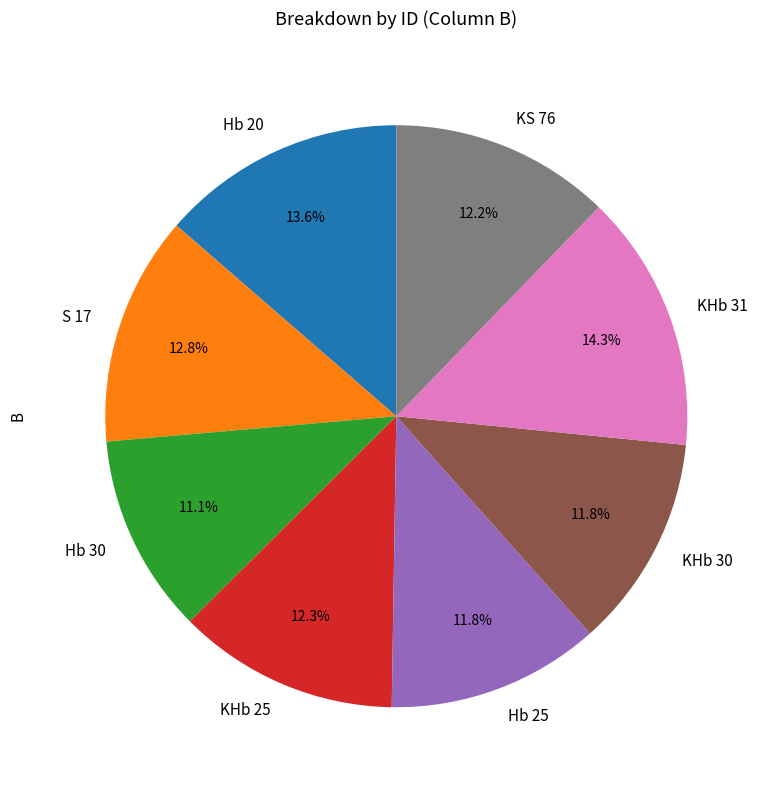

What is the smallest slice in the pie chart?

Hb 30